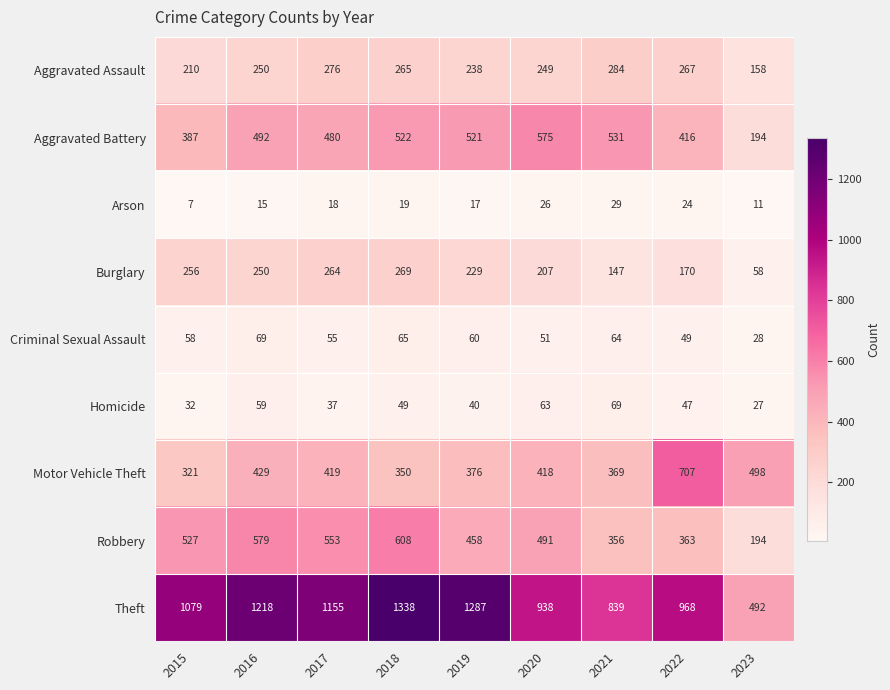

Which series has the largest total across all categories?

Theft